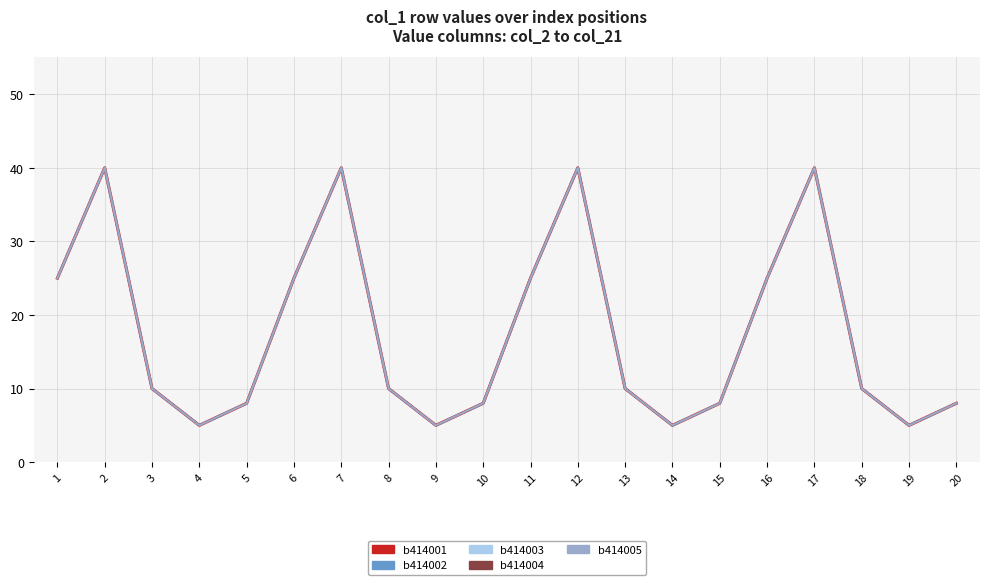

True or false: b414002 and b414003 intersect in this chart.

False